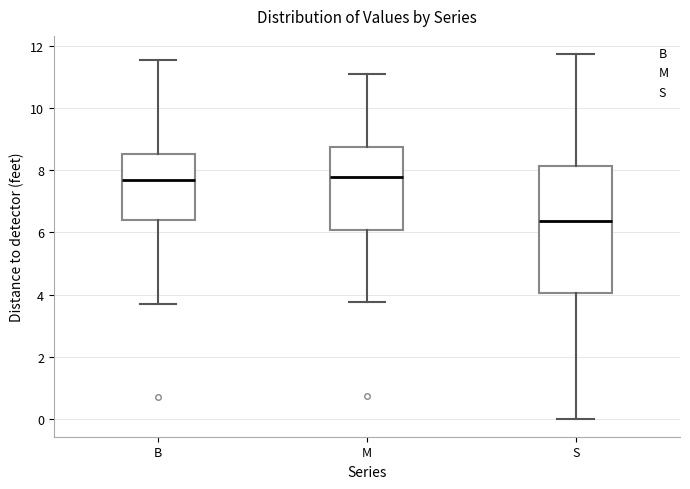

Which box's median line is the lowest?

S